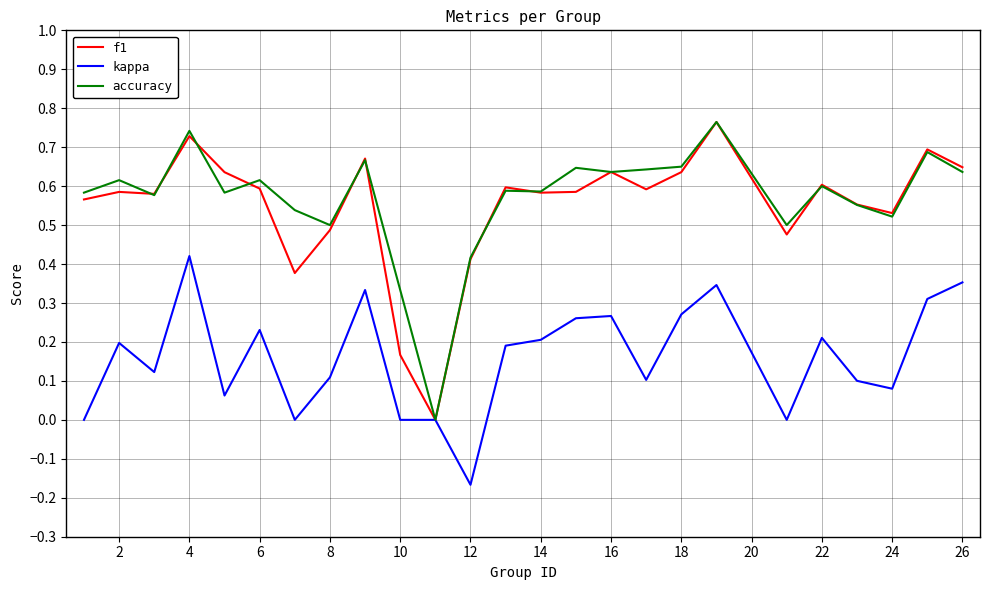

Does the chart display data point markers on the line(s)?

No